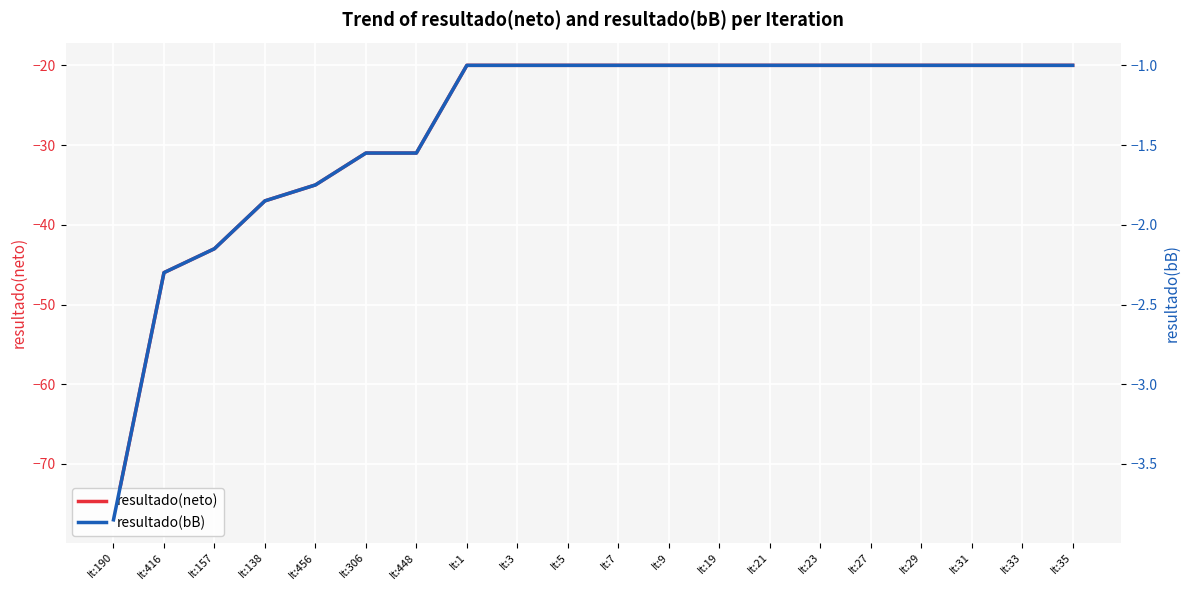

Which series has the widest spread of values?

resultado(neto)